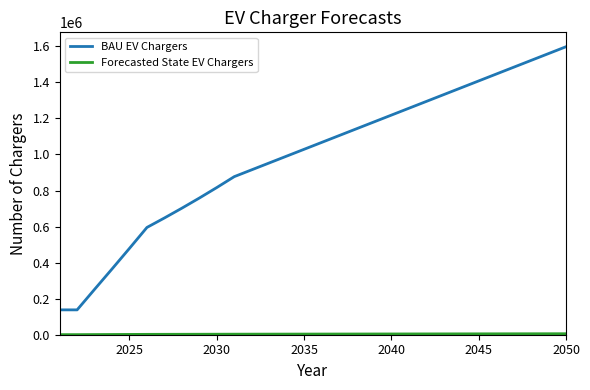

What is the maximum value shown in the chart?

1597665